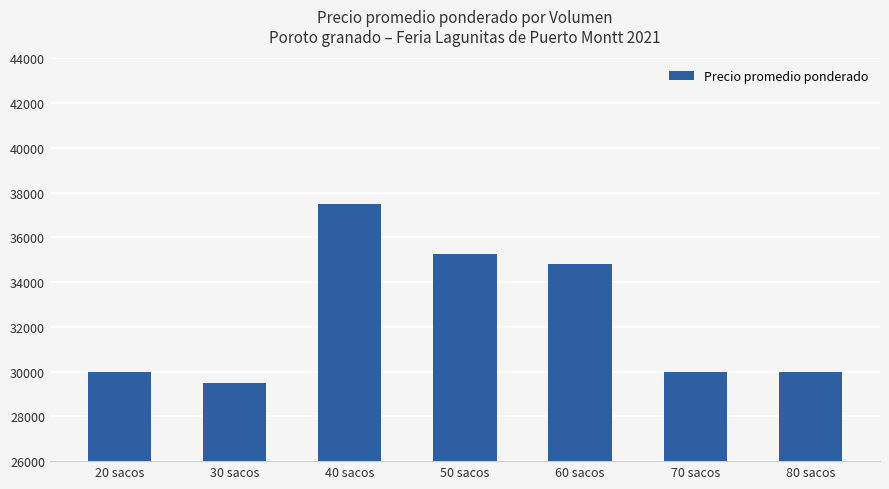

Which category has the highest value across all series?

40 sacos